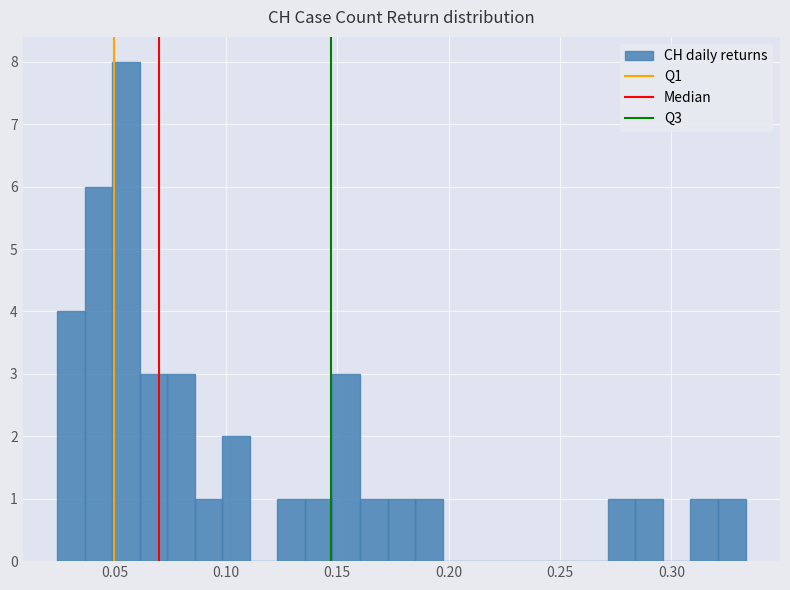

Around what value on the x-axis is the tallest bar? Give the approximate position of its centre, as read against the axis.

0.055